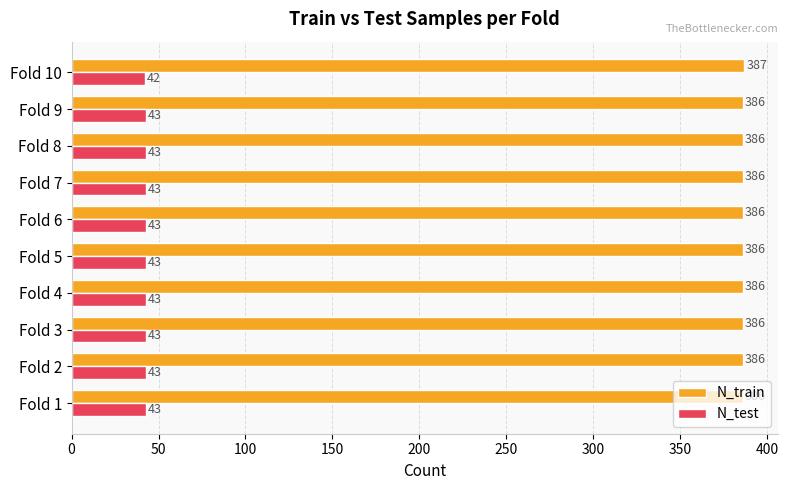

The N_train series shows 213 at Fold 4. True or false?

False